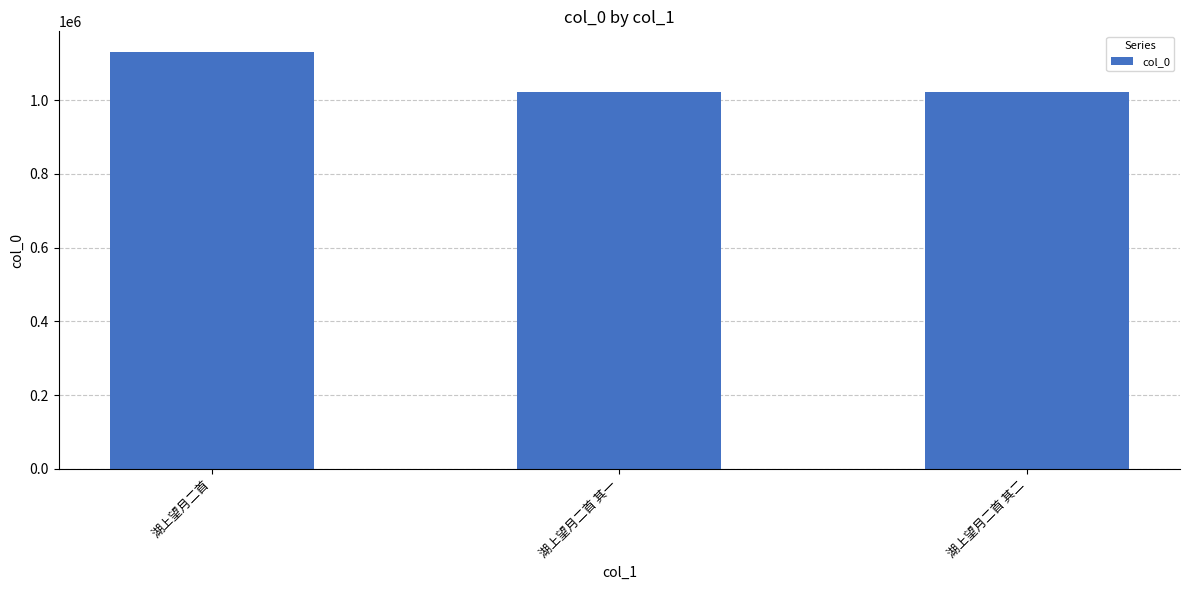

Which has a higher value, 湖上望月二首 or 湖上望月二首 其二?

湖上望月二首